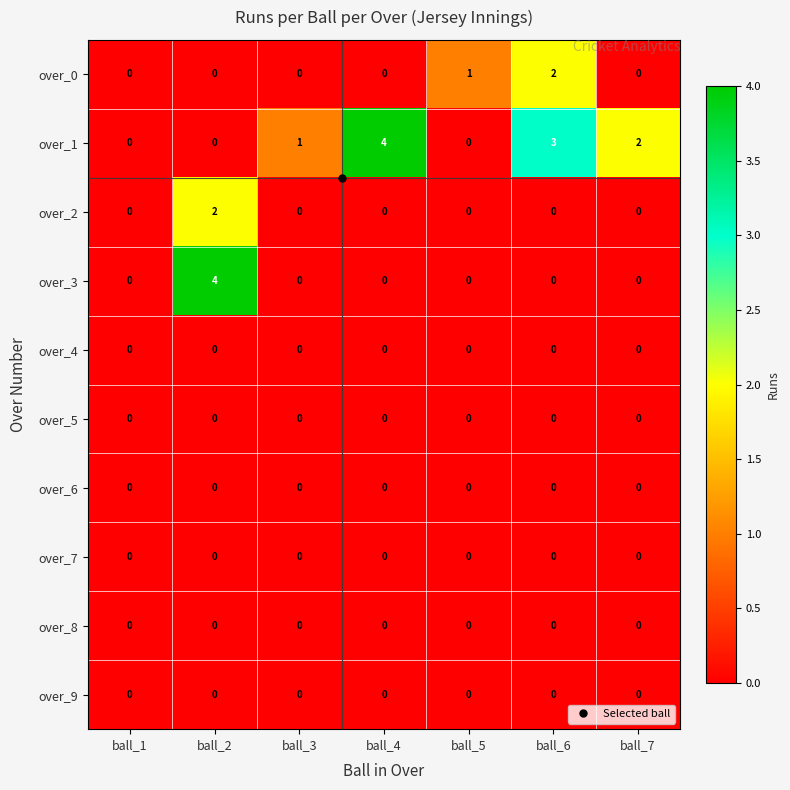

How many series are shown in this chart?

10